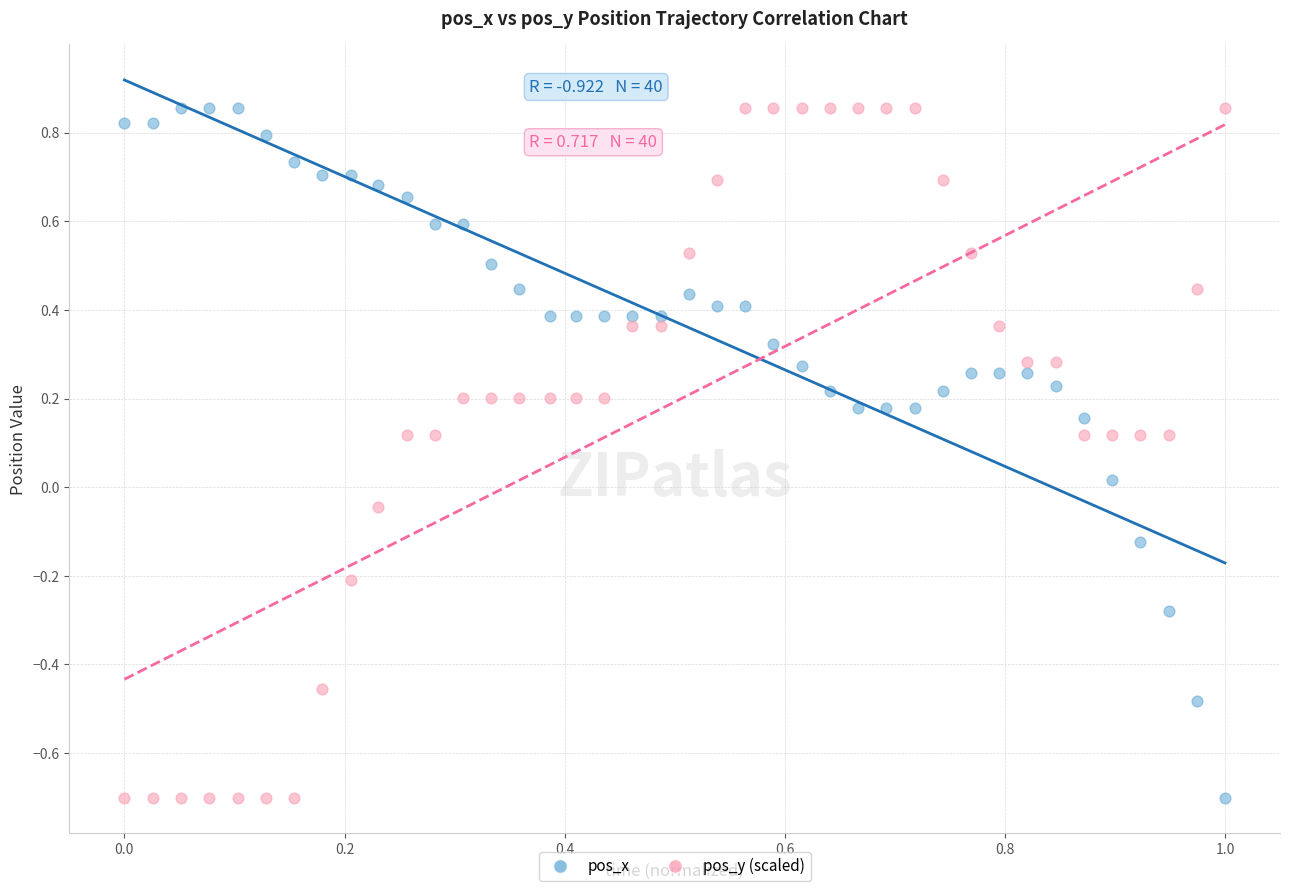

Across all data points, what is the range of X values (max minus min)?

1.0